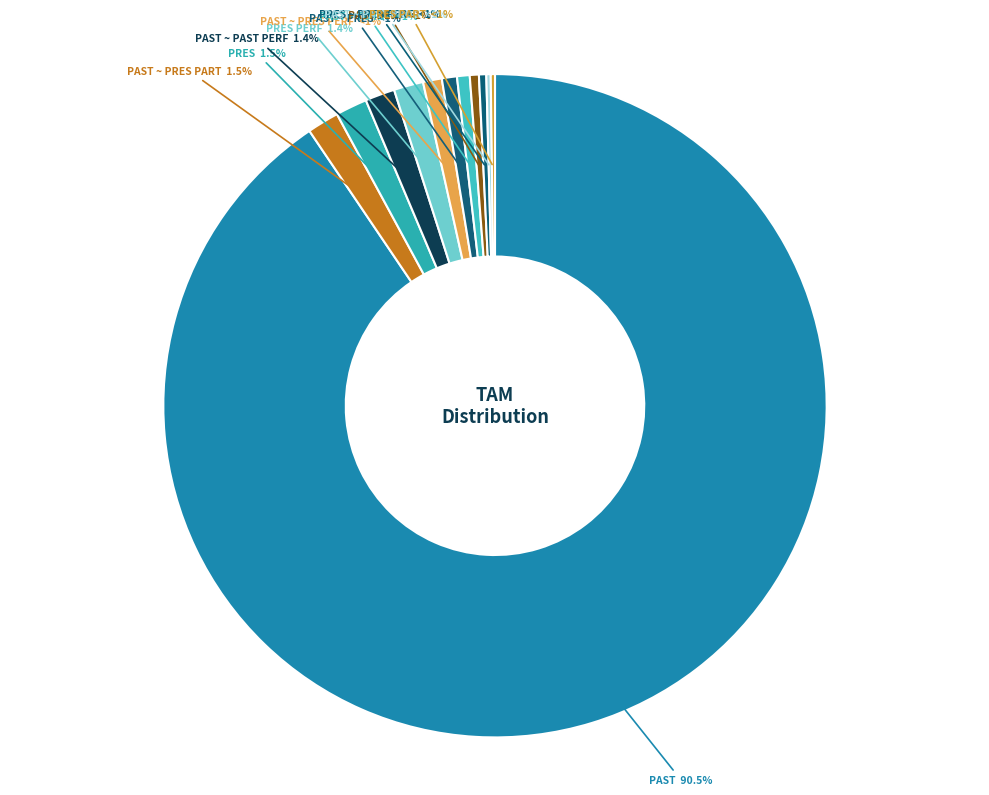

Which category has the smallest portion of the pie?

PRES PART